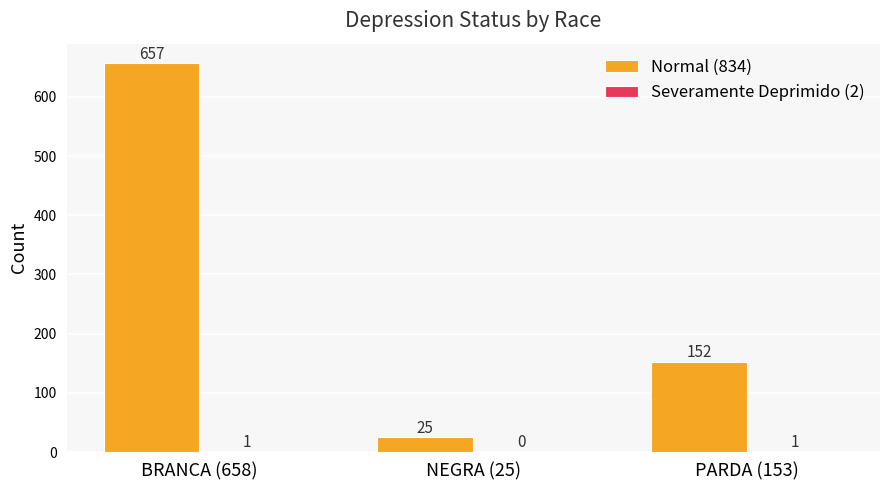

Count the Normal (834) values in the range 25 to 657.

3